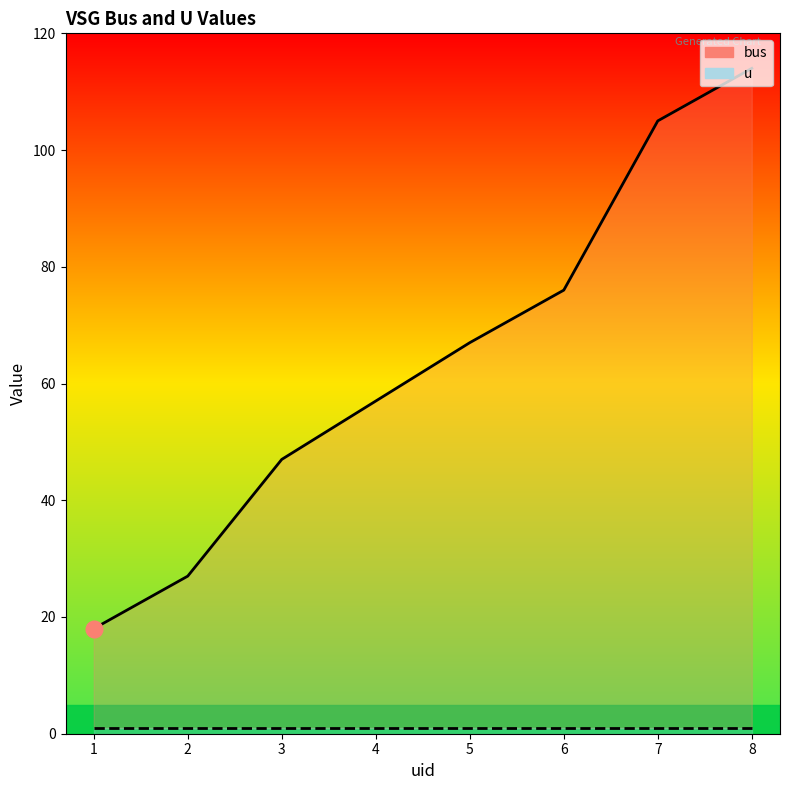

Reading left to right, list all the values displayed in this chart.

bus: 18	27	47	57	67	76	105	114
u: 1	1	1	1	1	1	1	1